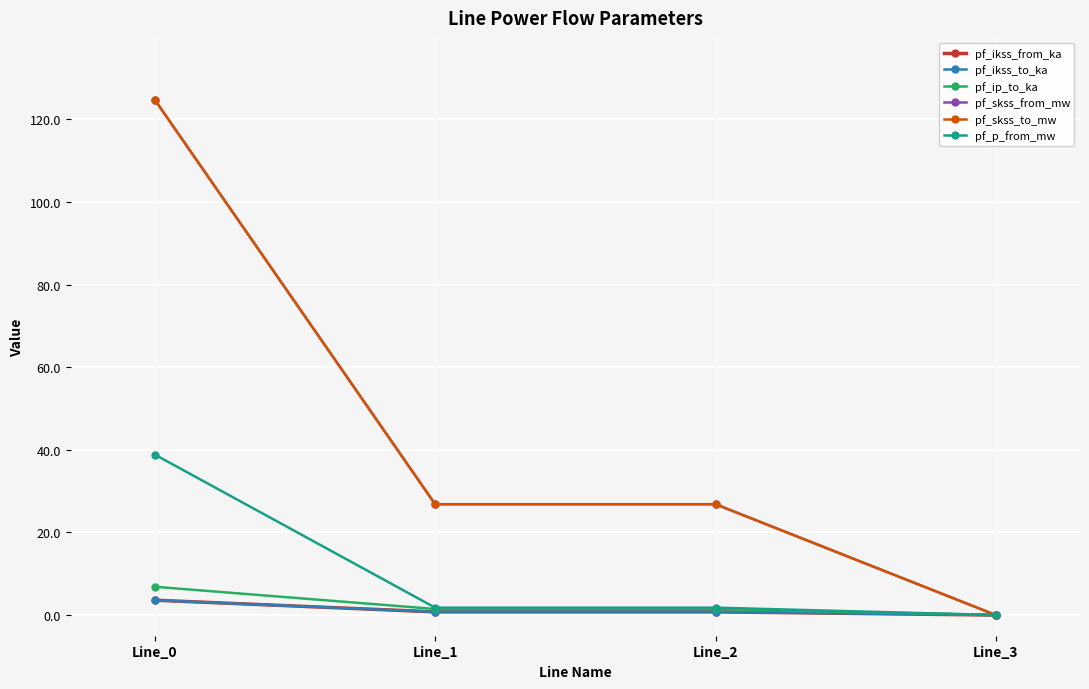

Does the chart have visible grid lines?

Yes